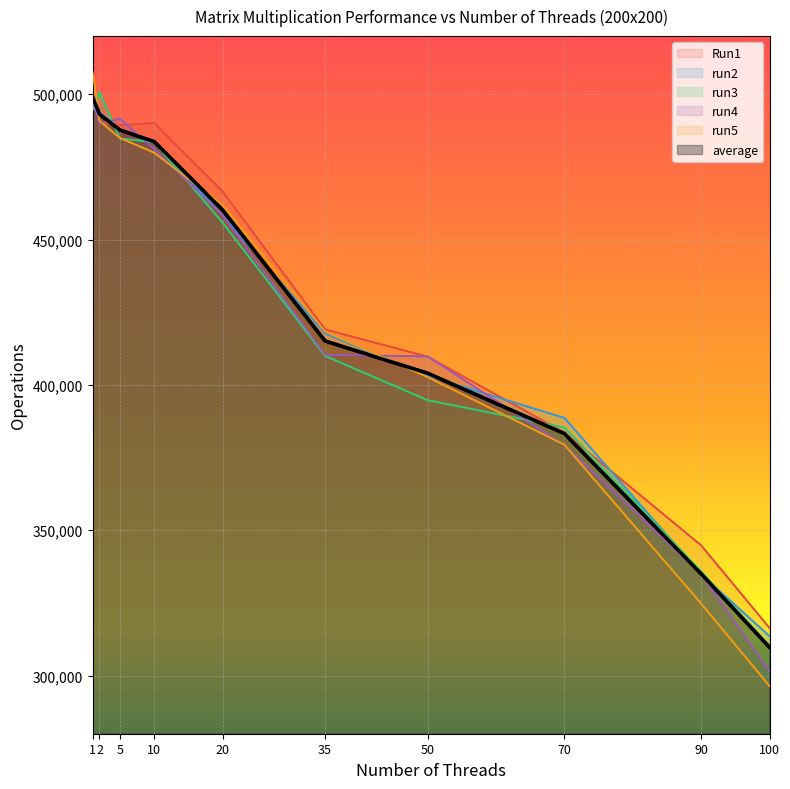

Count the number of data series in this chart.

6